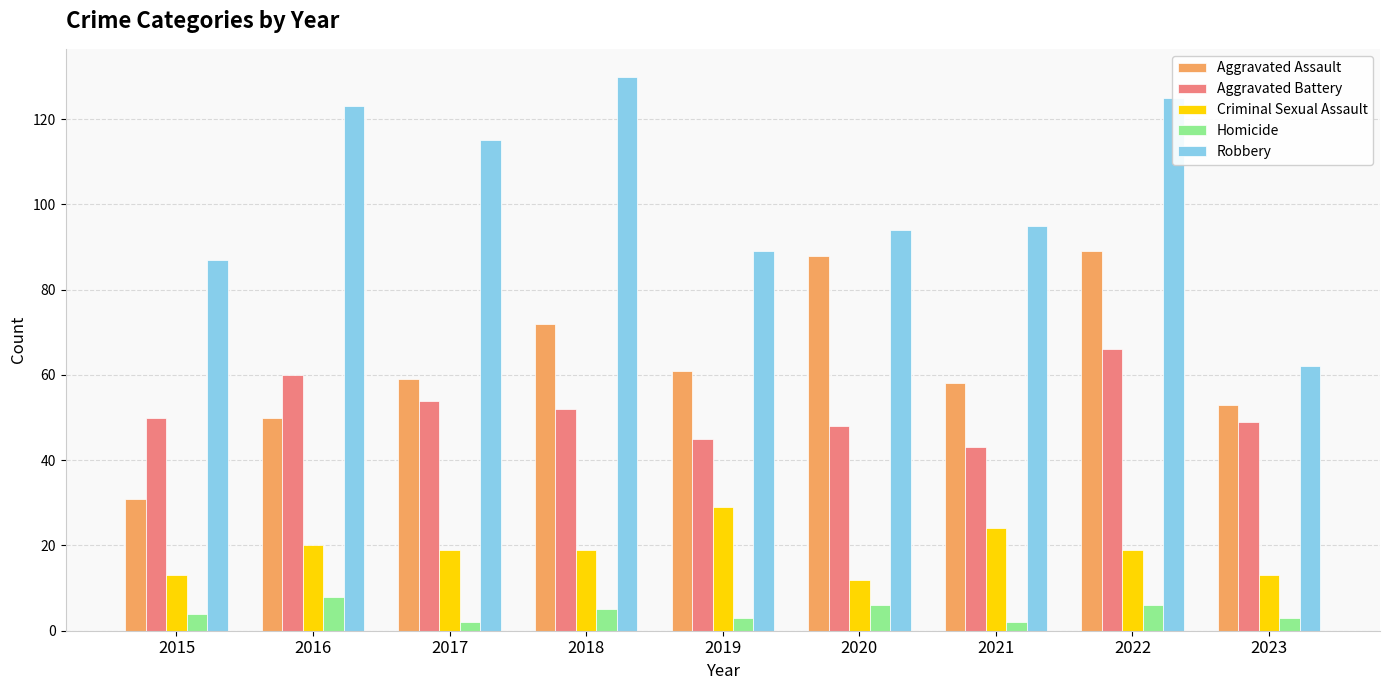

Reading left to right, extract all data points from this chart.

Aggravated Assault: 2015=31	2016=50	2017=59	2018=72	2019=61	2020=88	2021=58	2022=89	2023=53
Aggravated Battery: 2015=50	2016=60	2017=54	2018=52	2019=45	2020=48	2021=43	2022=66	2023=49
Criminal Sexual Assault: 2015=13	2016=20	2017=19	2018=19	2019=29	2020=12	2021=24	2022=19	2023=13
Homicide: 2015=4	2016=8	2017=2	2018=5	2019=3	2020=6	2021=2	2022=6	2023=3
Robbery: 2015=87	2016=123	2017=115	2018=130	2019=89	2020=94	2021=95	2022=125	2023=62